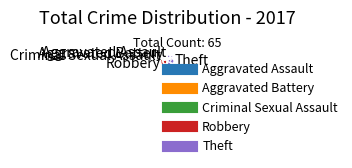

How many segments does this pie chart have?

5